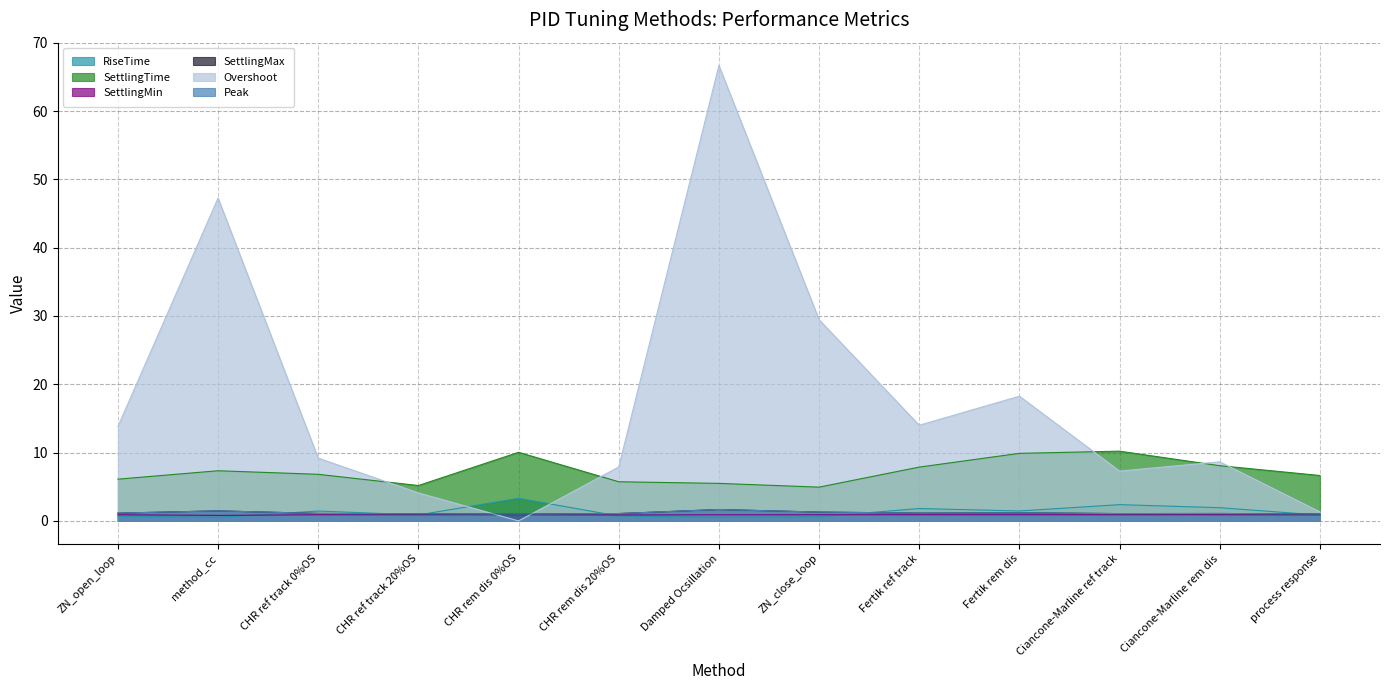

Reading left to right, extract all data points from this chart.

RiseTime: ZN_open_loop=0.7	method_cc=0.5	CHR ref track 0%OS=1.4	CHR ref track 20%OS=0.9	CHR rem dis 0%OS=3.3	CHR rem dis 20%OS=0.7	Damped Ocsillation=0.5	ZN_close_loop=0.6	Fertik ref track=1.8	Fertik rem dis=1.5	Ciancone-Marline ref track=2.4	Ciancone-Marline rem dis=1.9	process response=0.9
SettlingTime: ZN_open_loop=6.1	method_cc=7.3	CHR ref track 0%OS=6.8	CHR ref track 20%OS=5.2	CHR rem dis 0%OS=10.0	CHR rem dis 20%OS=5.7	Damped Ocsillation=5.5	ZN_close_loop=4.9	Fertik ref track=7.9	Fertik rem dis=9.9	Ciancone-Marline ref track=10.2	Ciancone-Marline rem dis=8.1	process response=6.6
SettlingMin: ZN_open_loop=0.9	method_cc=0.8	CHR ref track 0%OS=0.9	CHR ref track 20%OS=0.9	CHR rem dis 0%OS=0.9	CHR rem dis 20%OS=0.9	Damped Ocsillation=0.9	ZN_close_loop=0.9	Fertik ref track=0.9	Fertik rem dis=0.9	Ciancone-Marline ref track=0.9	Ciancone-Marline rem dis=0.9	process response=0.9
SettlingMax: ZN_open_loop=1.1	method_cc=1.5	CHR ref track 0%OS=1.1	CHR ref track 20%OS=1.0	CHR rem dis 0%OS=1.0	CHR rem dis 20%OS=1.1	Damped Ocsillation=1.7	ZN_close_loop=1.3	Fertik ref track=1.1	Fertik rem dis=1.2	Ciancone-Marline ref track=1.1	Ciancone-Marline rem dis=1.1	process response=1.0
Overshoot: ZN_open_loop=13.8	method_cc=47.3	CHR ref track 0%OS=9.2	CHR ref track 20%OS=4.1	CHR rem dis 0%OS=0.0	CHR rem dis 20%OS=7.9	Damped Ocsillation=66.7	ZN_close_loop=29.5	Fertik ref track=14.0	Fertik rem dis=18.3	Ciancone-Marline ref track=7.3	Ciancone-Marline rem dis=8.7	process response=1.3
Peak: ZN_open_loop=1.1	method_cc=1.5	CHR ref track 0%OS=1.1	CHR ref track 20%OS=1.0	CHR rem dis 0%OS=1.0	CHR rem dis 20%OS=1.1	Damped Ocsillation=1.7	ZN_close_loop=1.3	Fertik ref track=1.1	Fertik rem dis=1.2	Ciancone-Marline ref track=1.1	Ciancone-Marline rem dis=1.1	process response=1.0